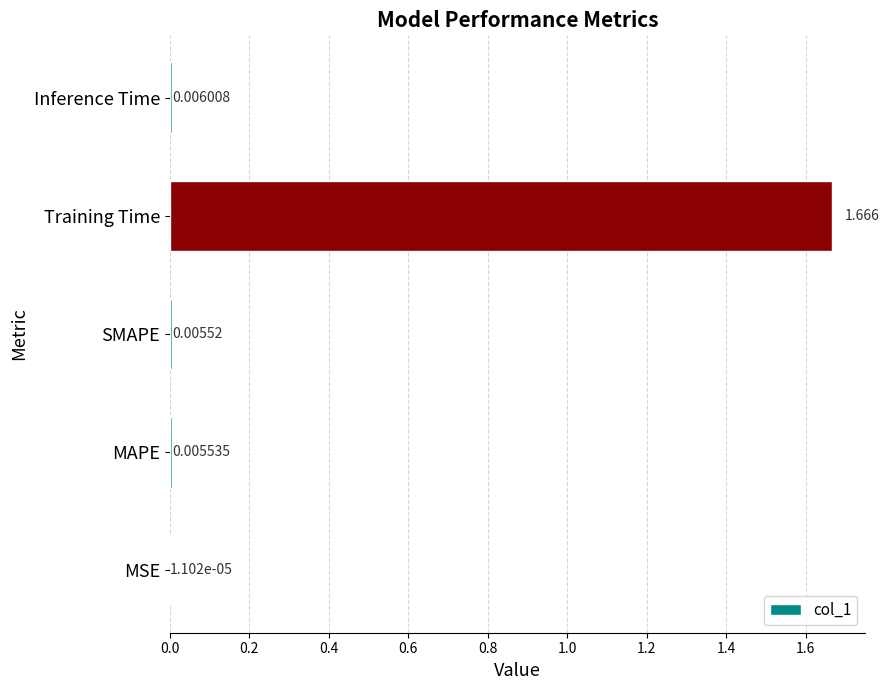

At which category does the chart reach its peak across all series?

Training Time